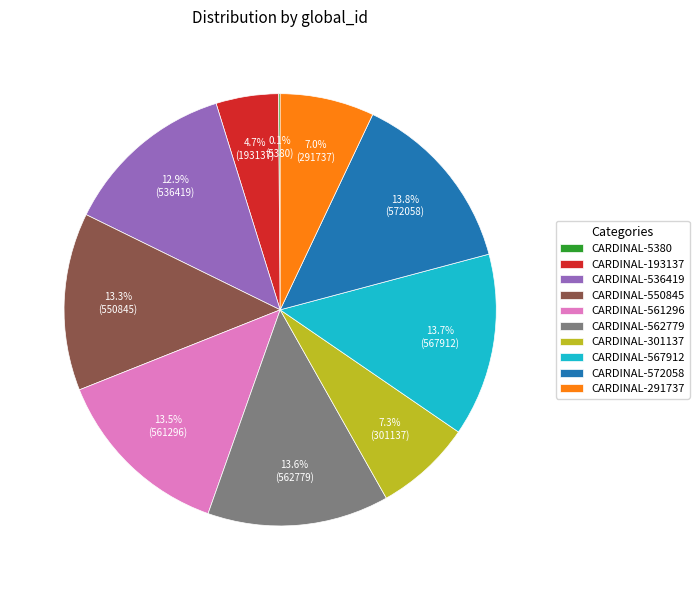

Is there any slice that represents more than half of the pie?

No